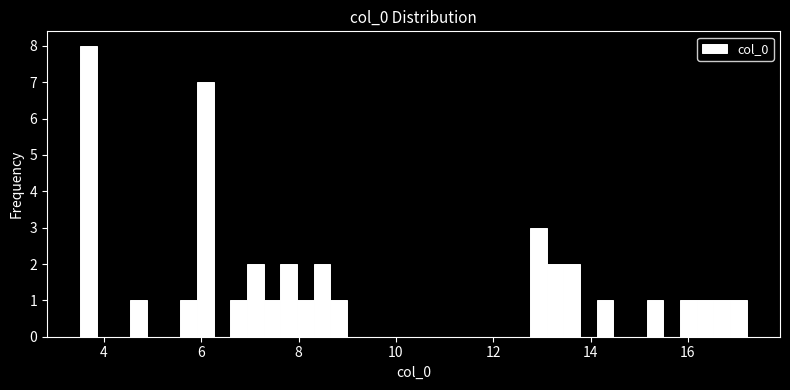

Around what value on the x-axis is the tallest bar? Give the approximate position of its centre, as read against the axis.

3.6